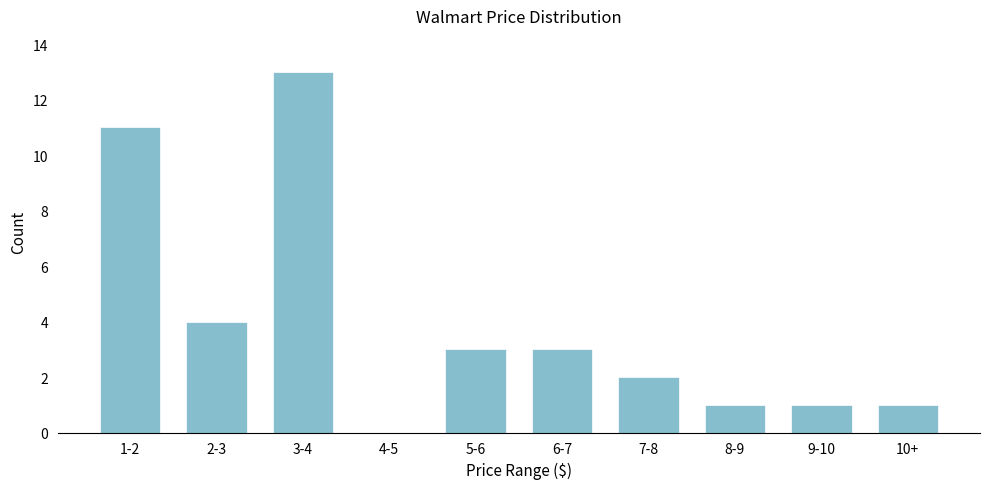

Reading left to right, extract all data points from this chart.

1-2=11	2-3=4	3-4=13	4-5=0	5-6=3	6-7=3	7-8=2	8-9=1	9-10=1	10+=1